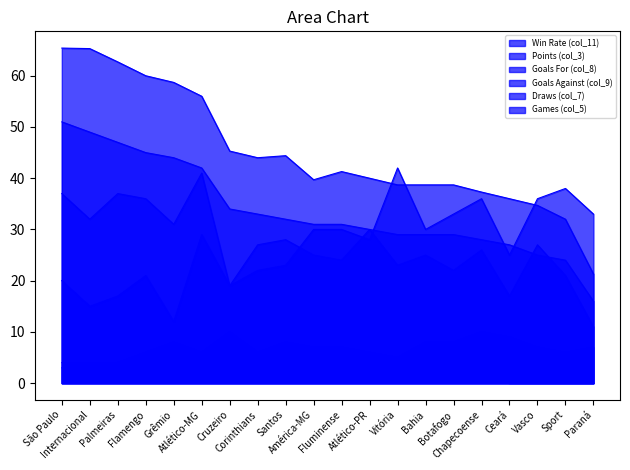

True or false: Points (col_3) and Games (col_5) intersect in this chart.

False